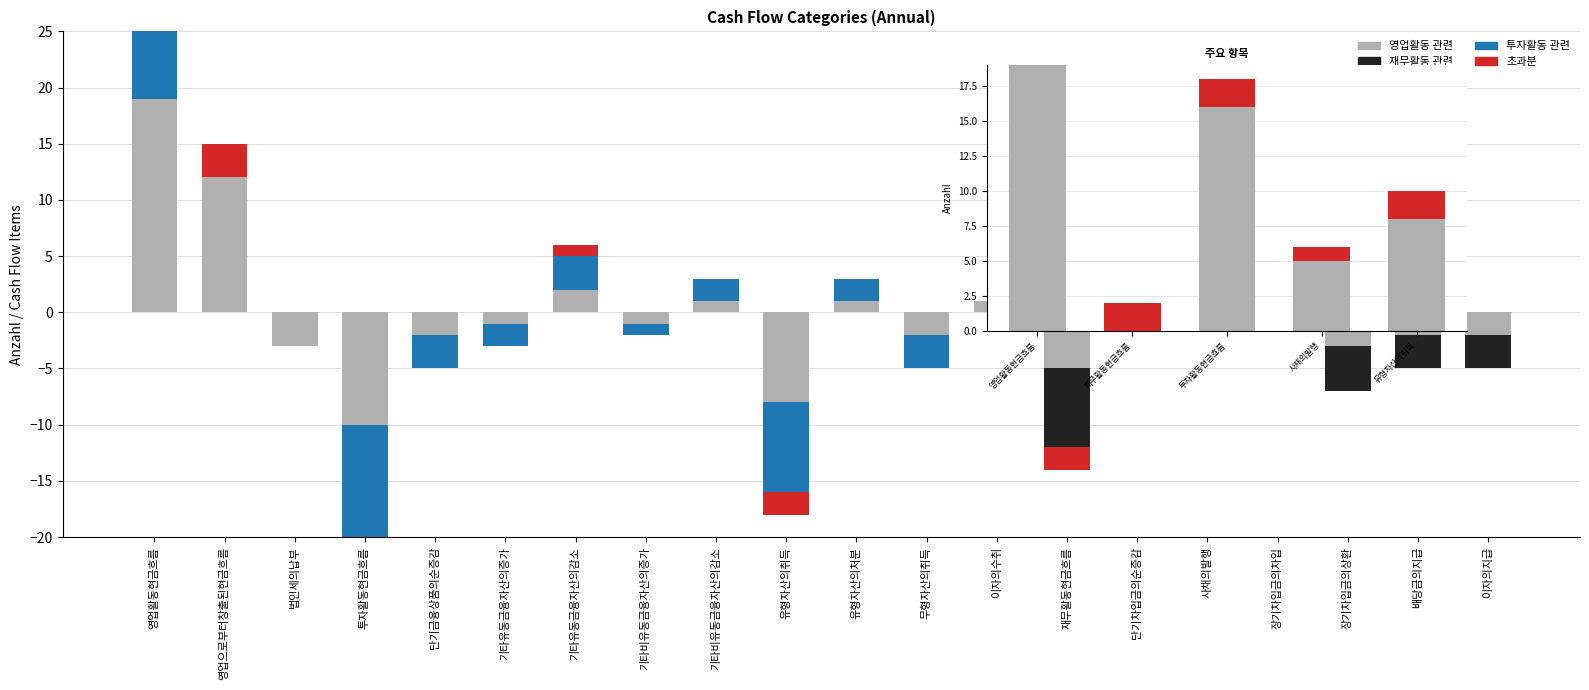

Is it true that 초과분 equals 0 at 장기차입금의차입?

True